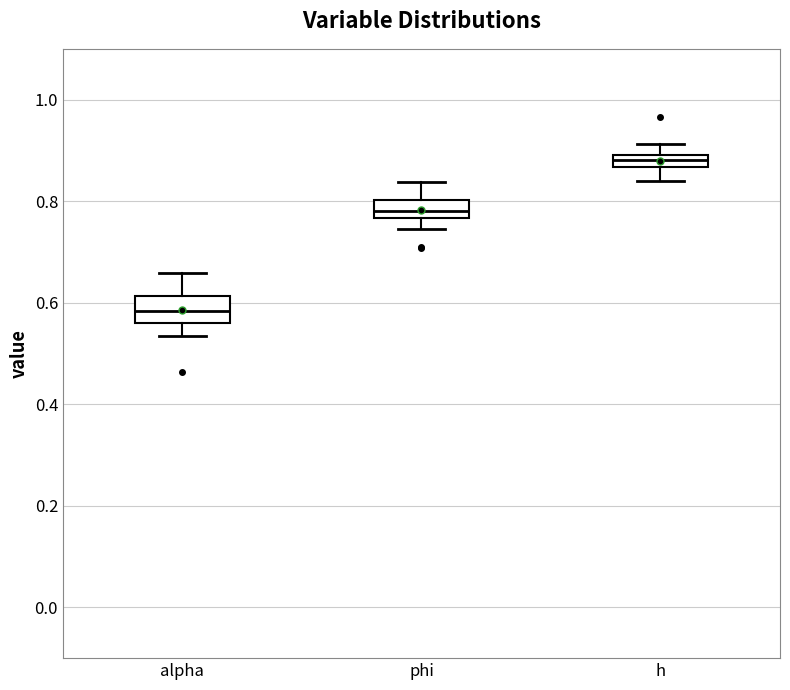

Which box's median line is the lowest?

alpha